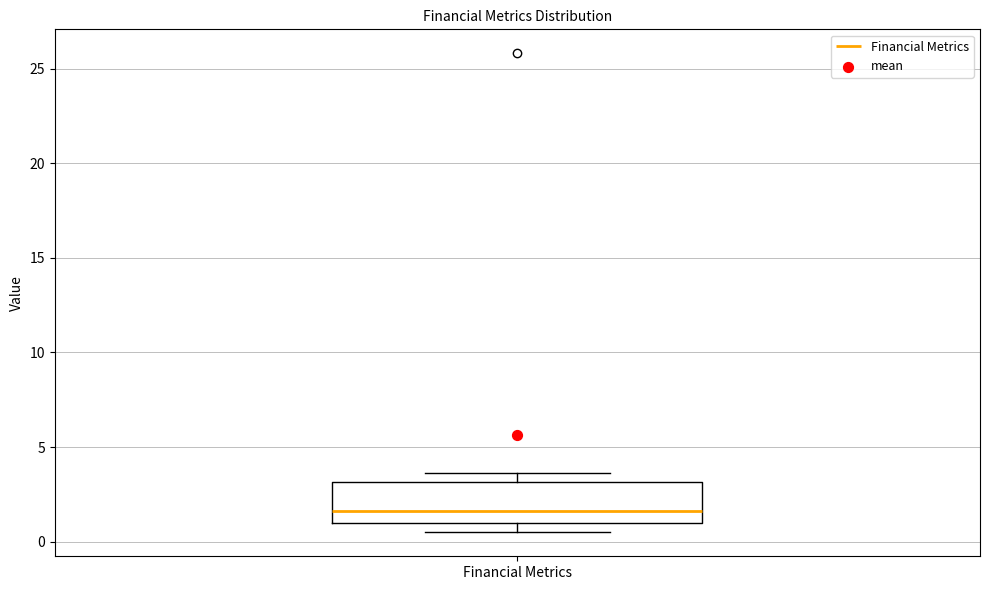

Where does the median line of the box for Financial Metrics sit on the y-axis? The values are not printed on the chart, so give them approximately, as read against the axis.

1.5